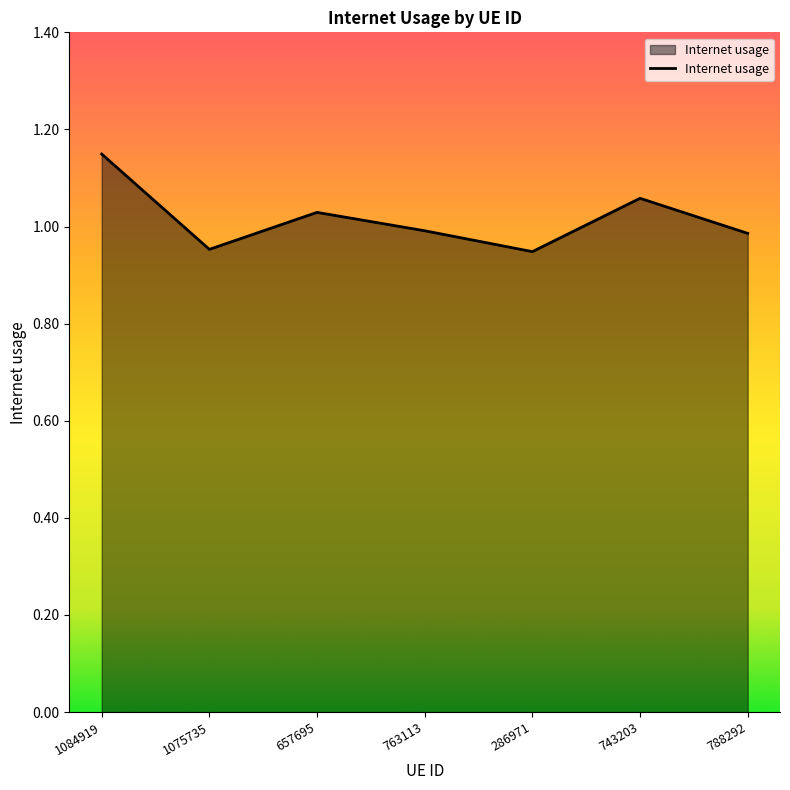

The chart shows a value of 1.7 at 657695. True or false?

False